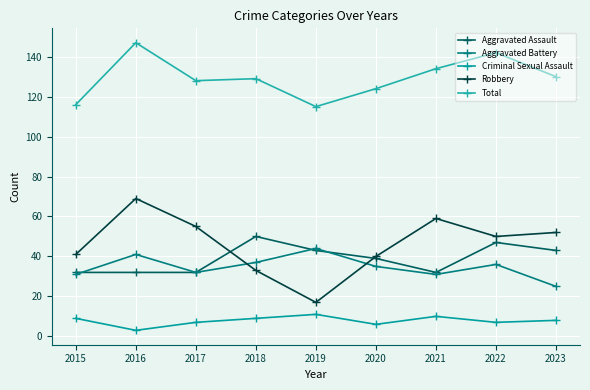

What is the value of the Aggravated Battery point at the 2nd from the left?

41